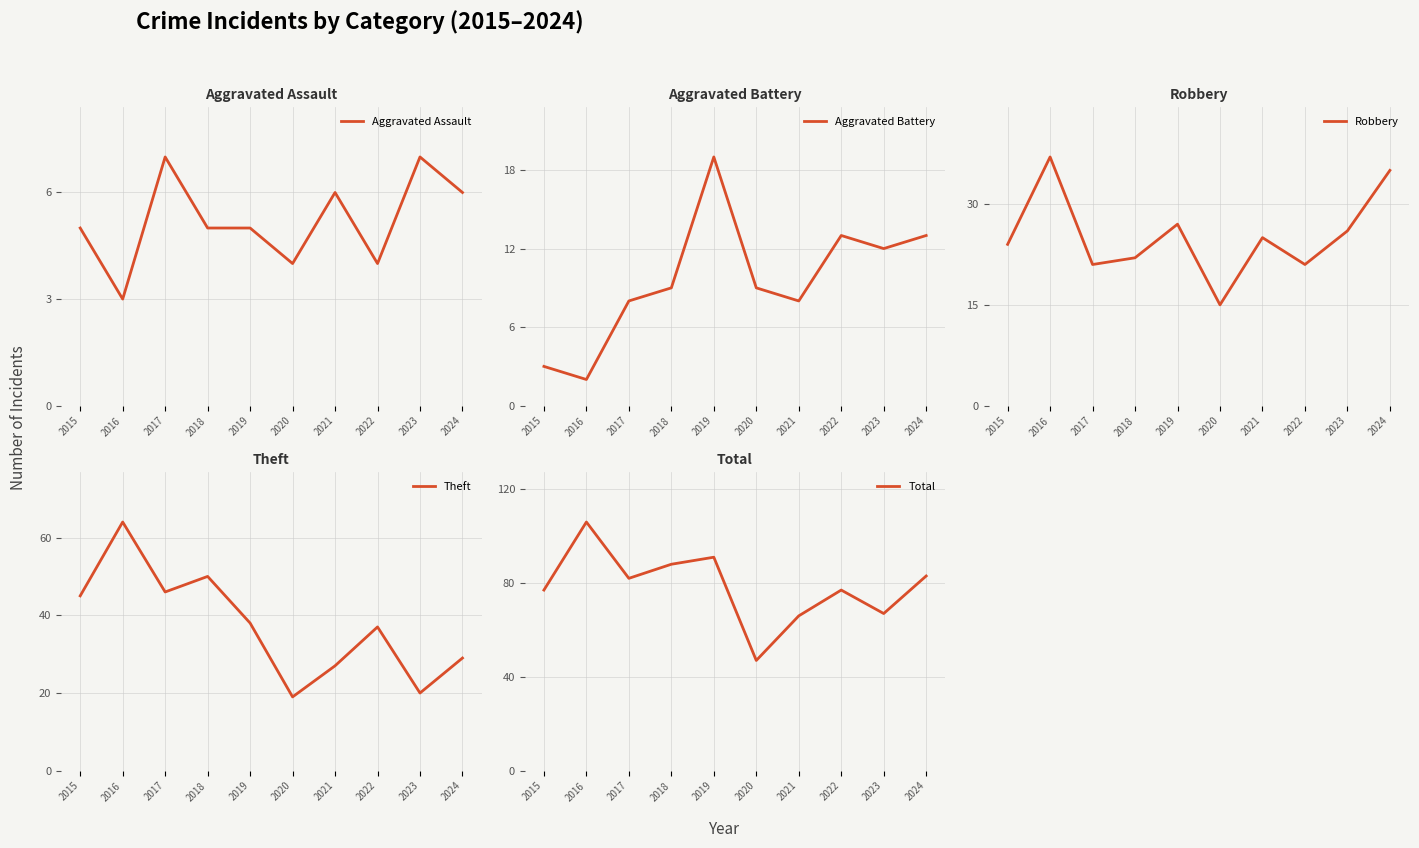

The Aggravated Battery series shows 14 at 2020. True or false?

False